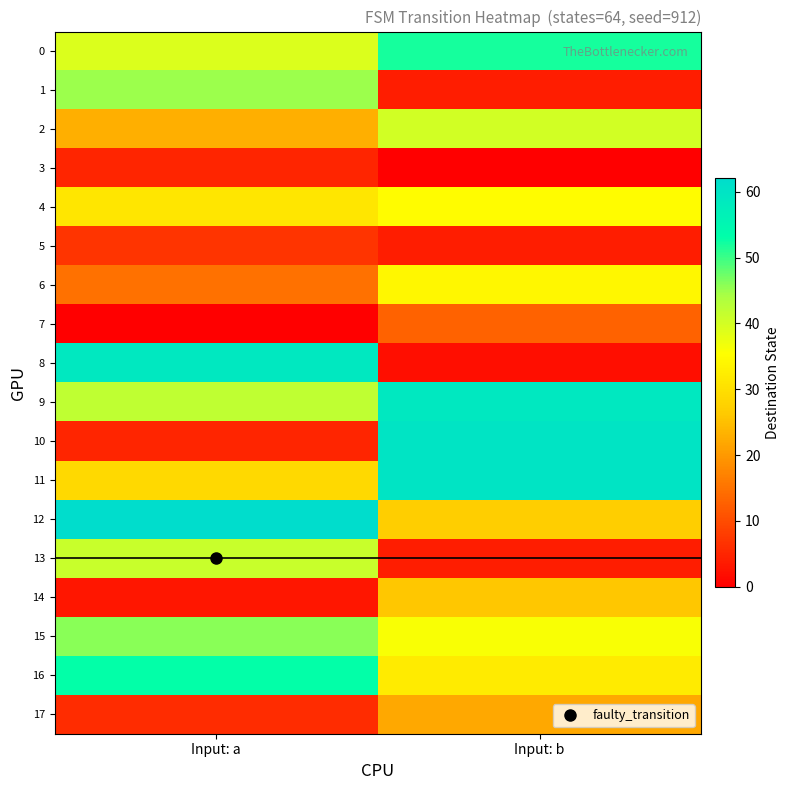

Between Input: b and Input: a, which is larger?

Input: b